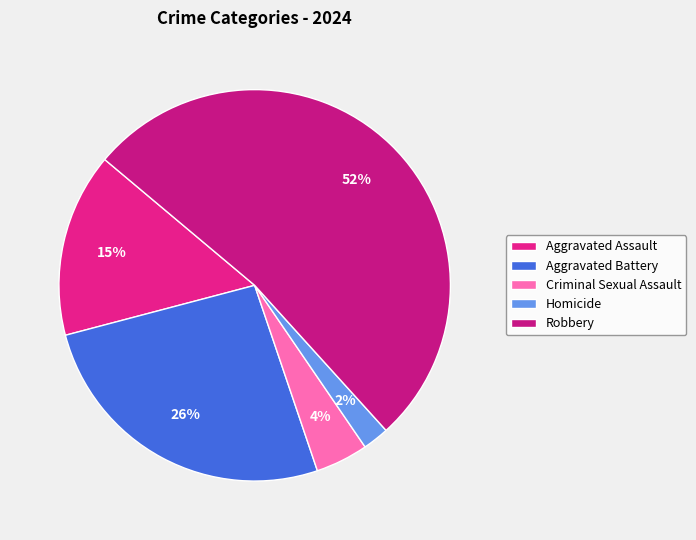

To the nearest percent, what is the difference between the largest and smallest slice percentages?

50%